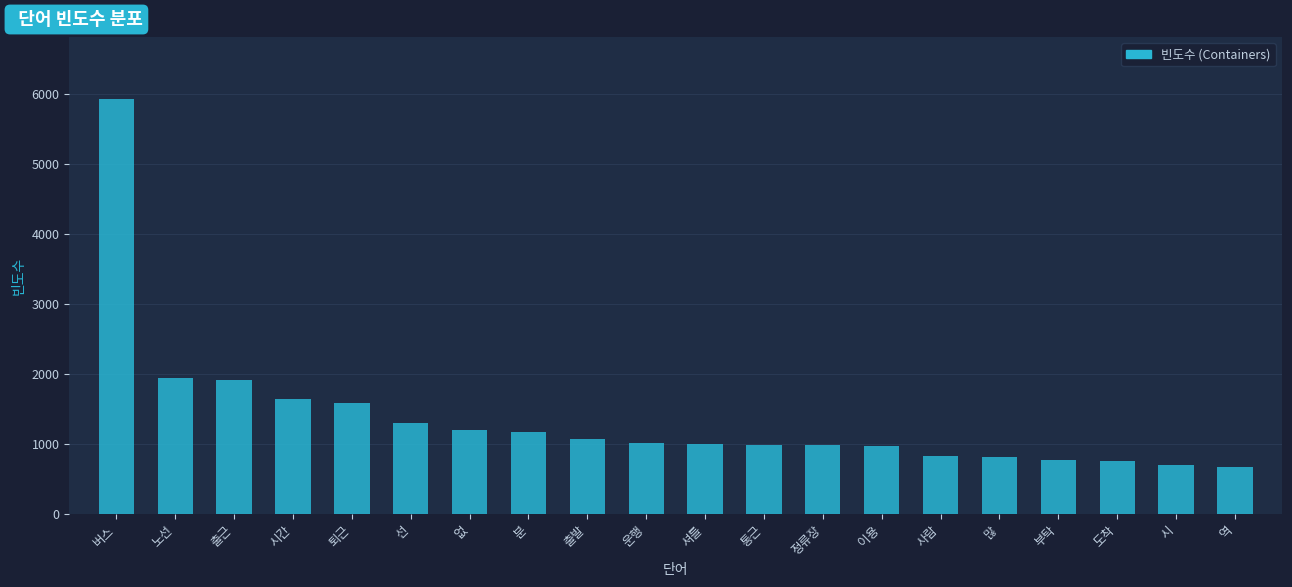

What is the value of the 5th bar from the left?

1582